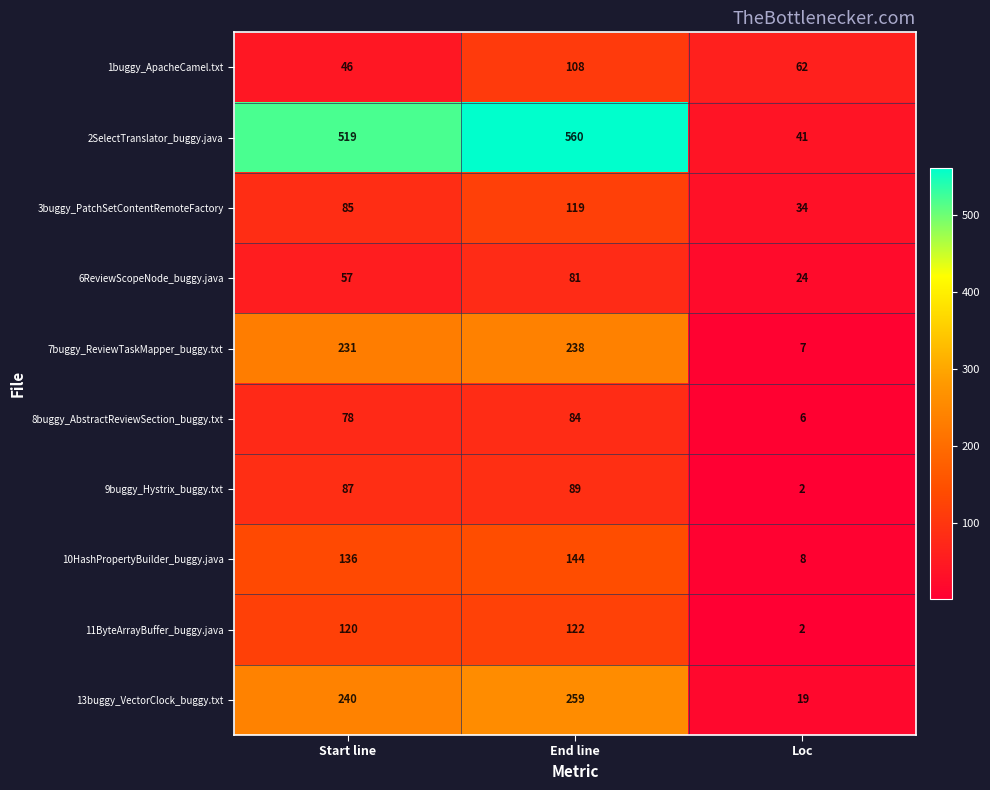

The 2SelectTranslator_buggy.java series shows 231 at End line. True or false?

False